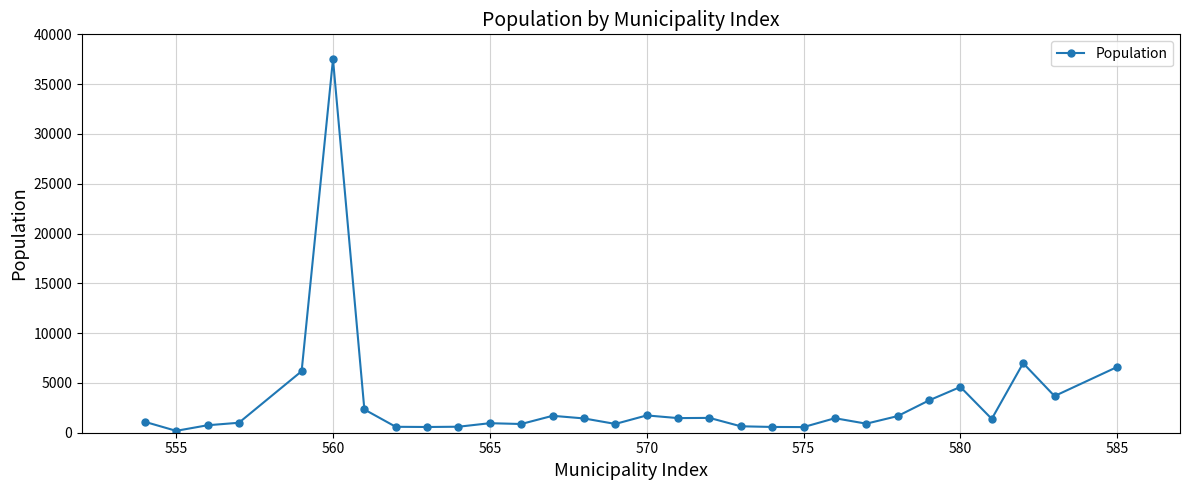

True or false: the data has more than 0 interior local peaks.

True